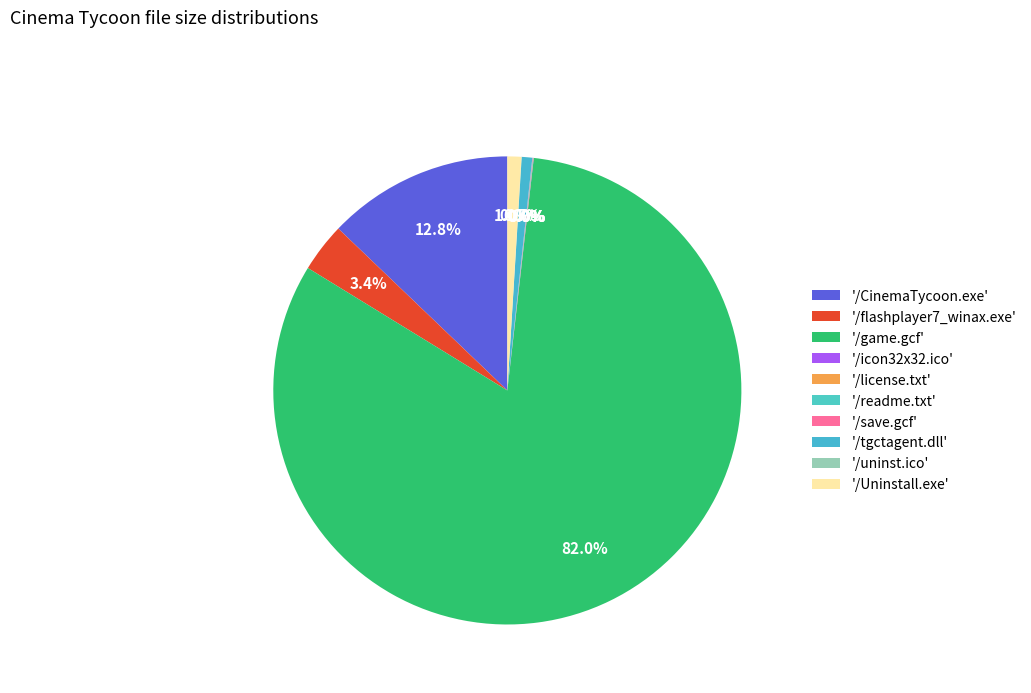

Is there a majority slice in this chart?

Yes